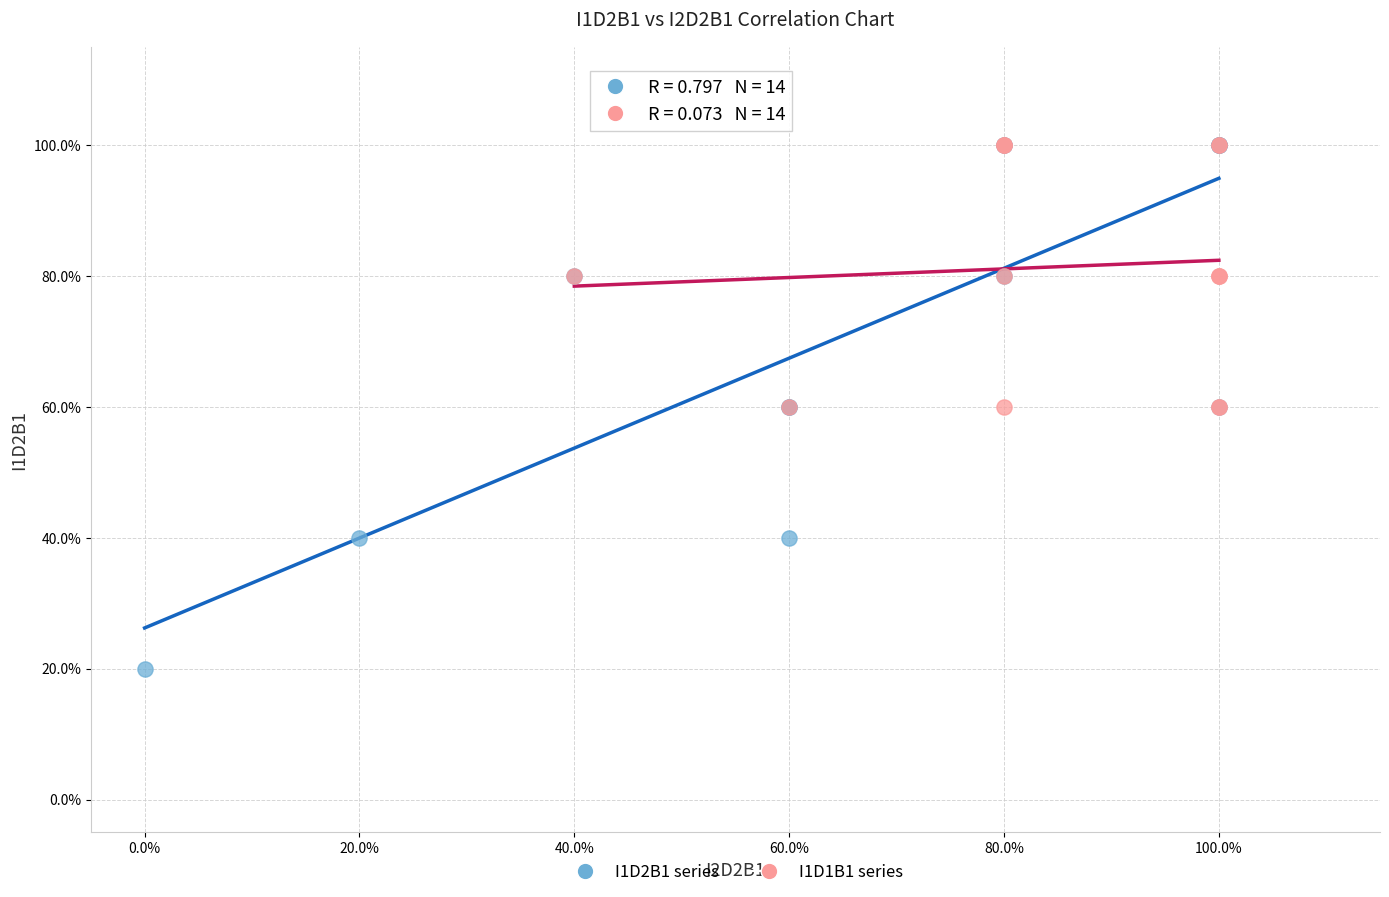

What are all the series names shown in the legend?

I1D2B1 series, I1D1B1 series